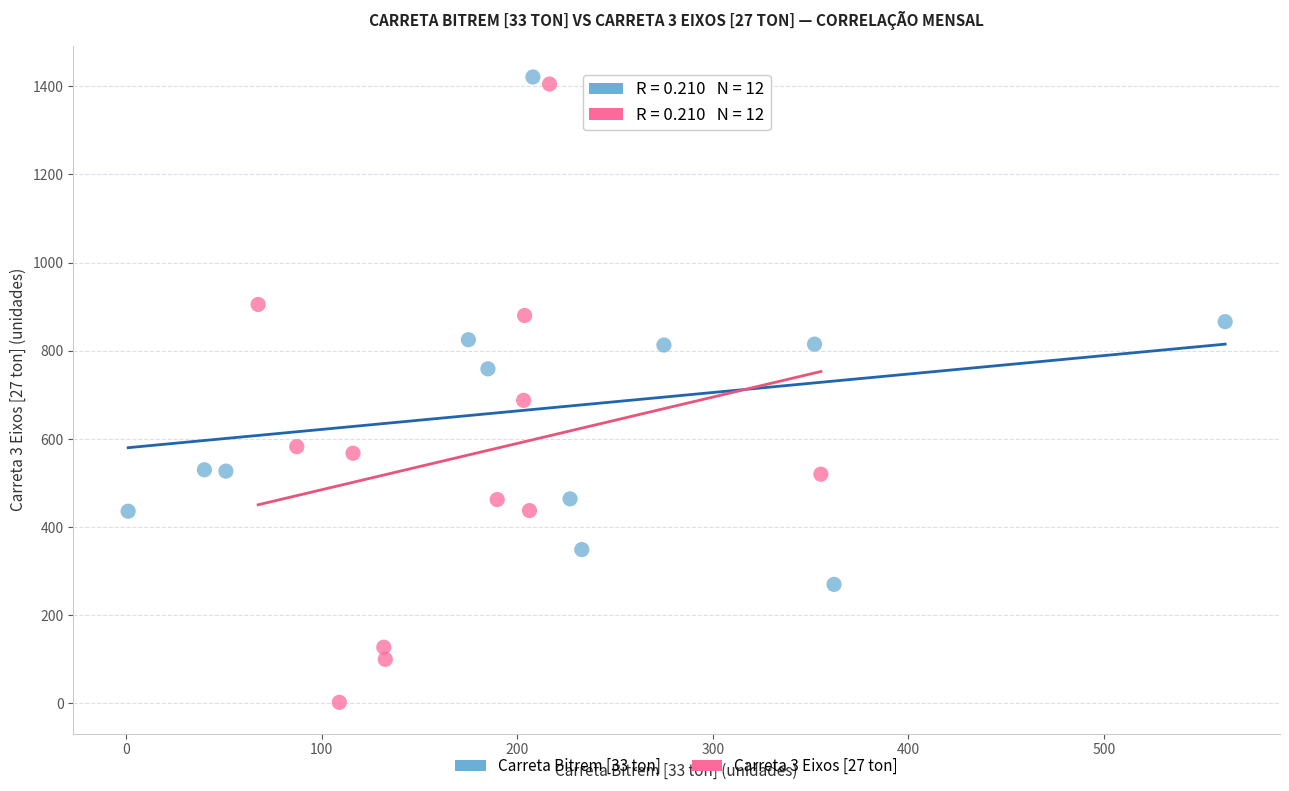

Which series contains the lowest Y value?

Carreta 3 Eixos [27 ton]